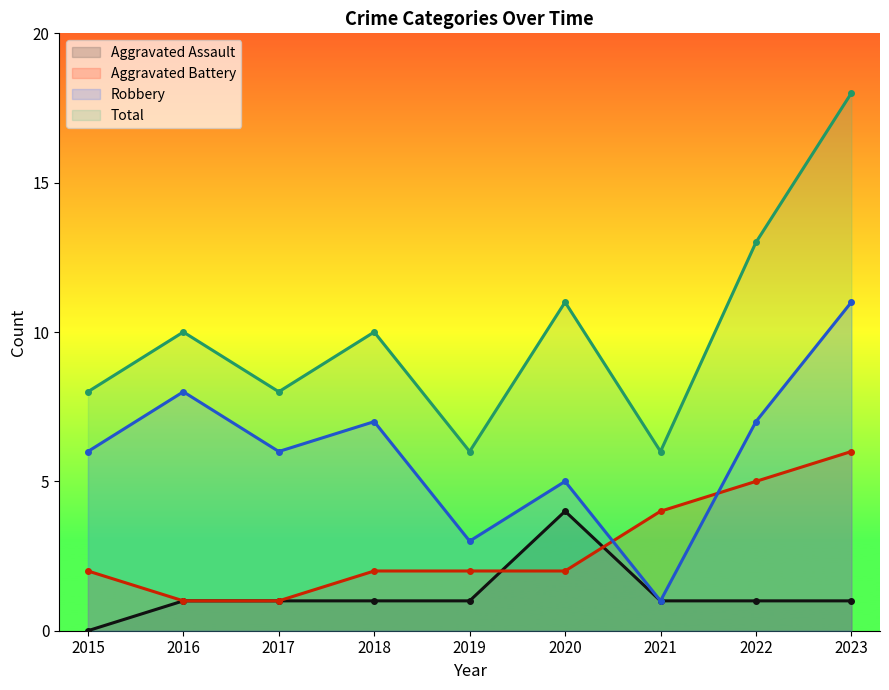

Where does the Robbery series first go above 6?

2016